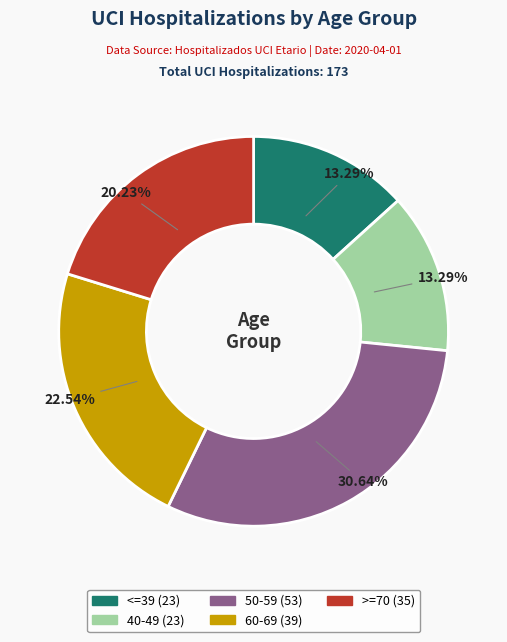

Is it true that 50-59 is 31% of the pie?

True